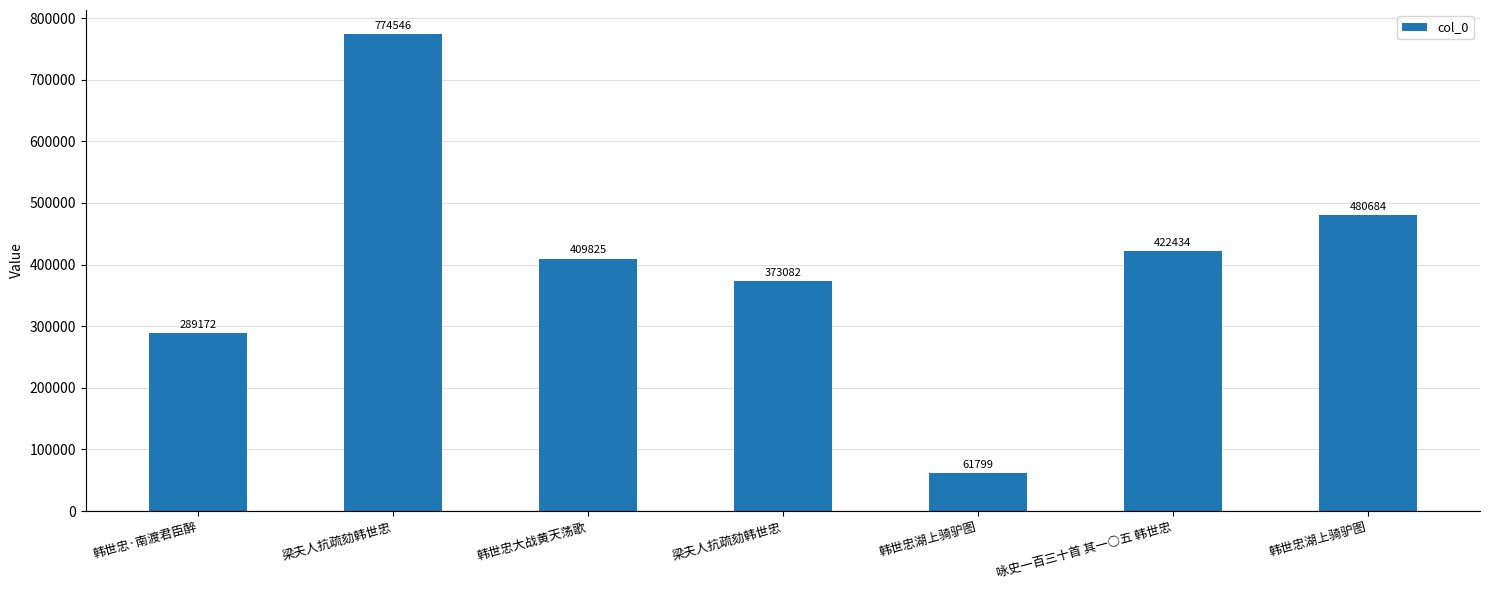

How many bars are there in total?

7